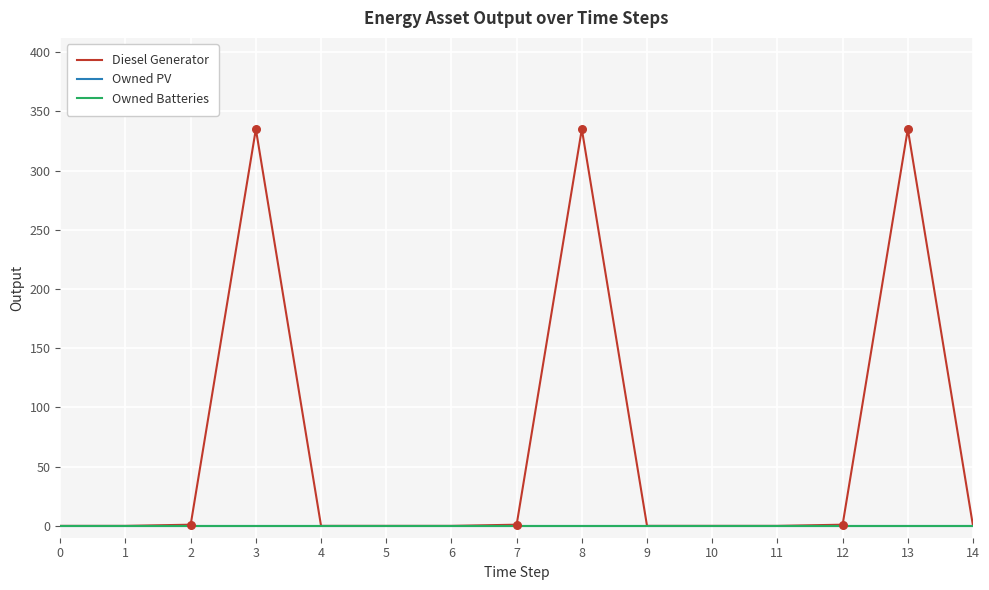

At how many categories does at least one series exceed 101?

3